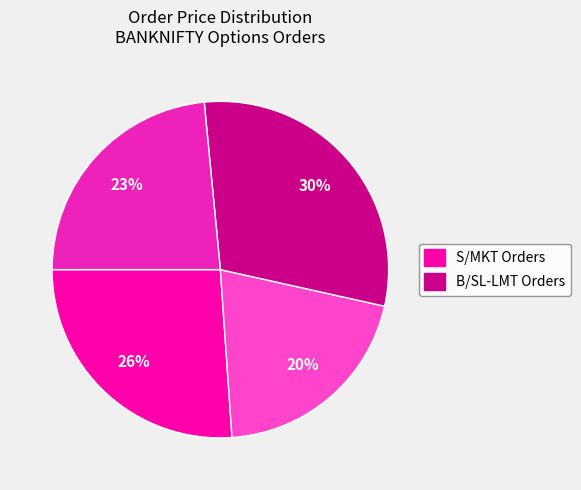

Does any single category account for the majority?

No